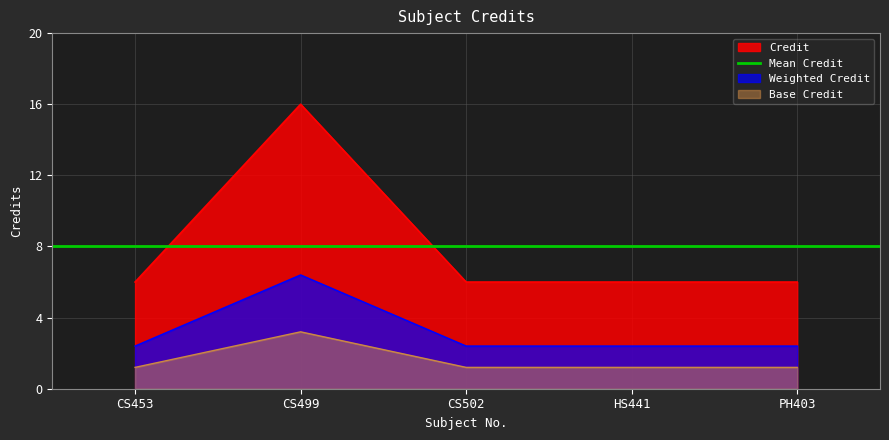

Reading left to right, list all the values displayed in this chart.

CS453=6	CS499=16	CS502=6	HS441=6	PH403=6